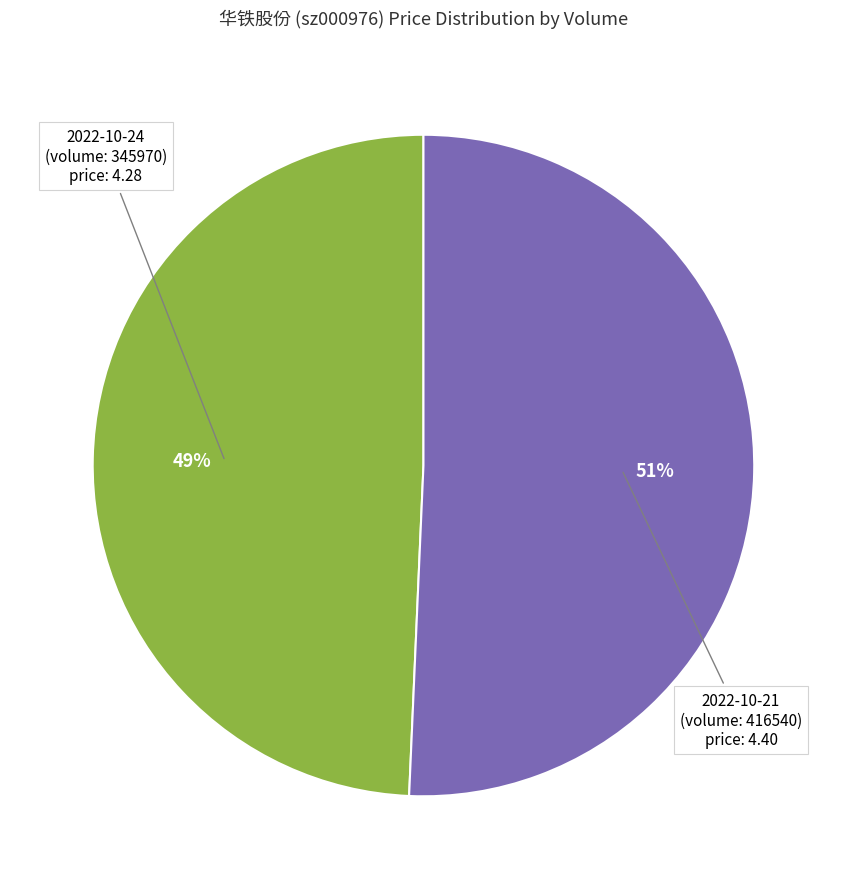

Does any single category account for the majority?

Yes